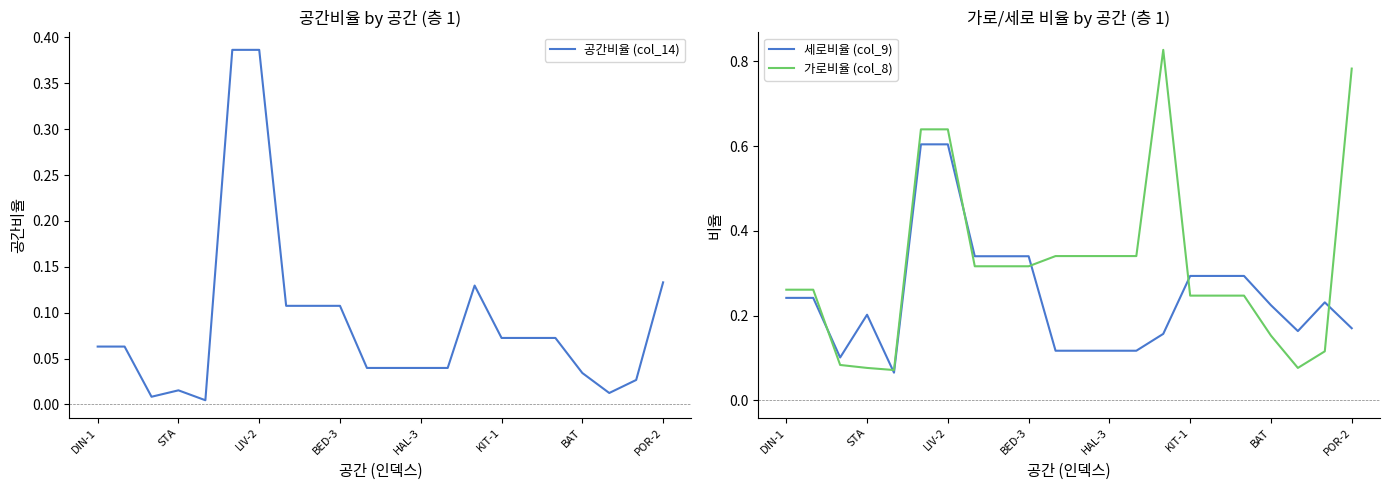

True or false: 공간비율 (col_14) has a value of 0.2 at POR-2.

False